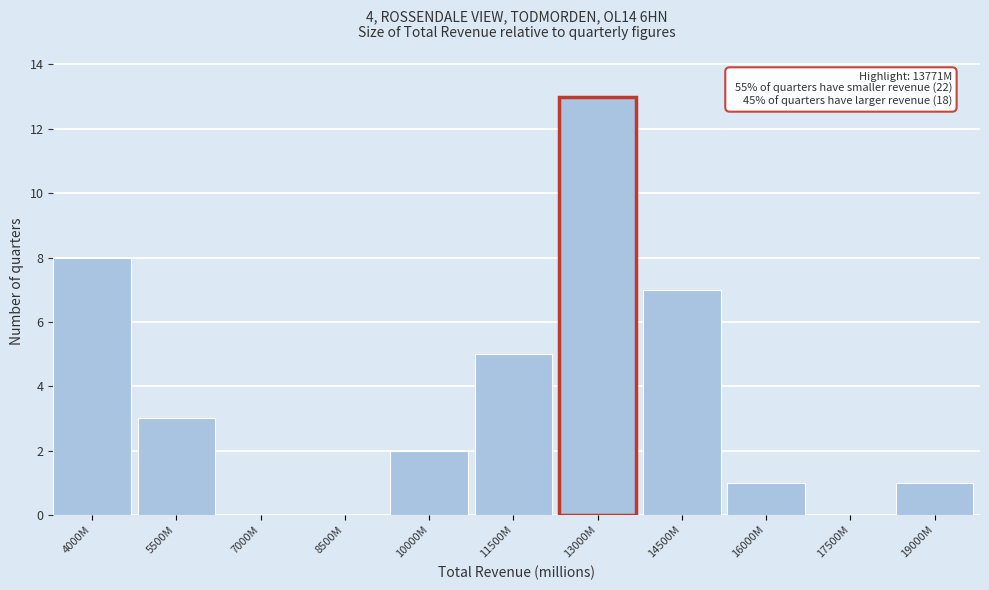

Reading right to left, extract all data points from this chart.

19000M=1	17500M=0	16000M=1	14500M=7	13000M=13	11500M=5	10000M=2	8500M=0	7000M=0	5500M=3	4000M=8